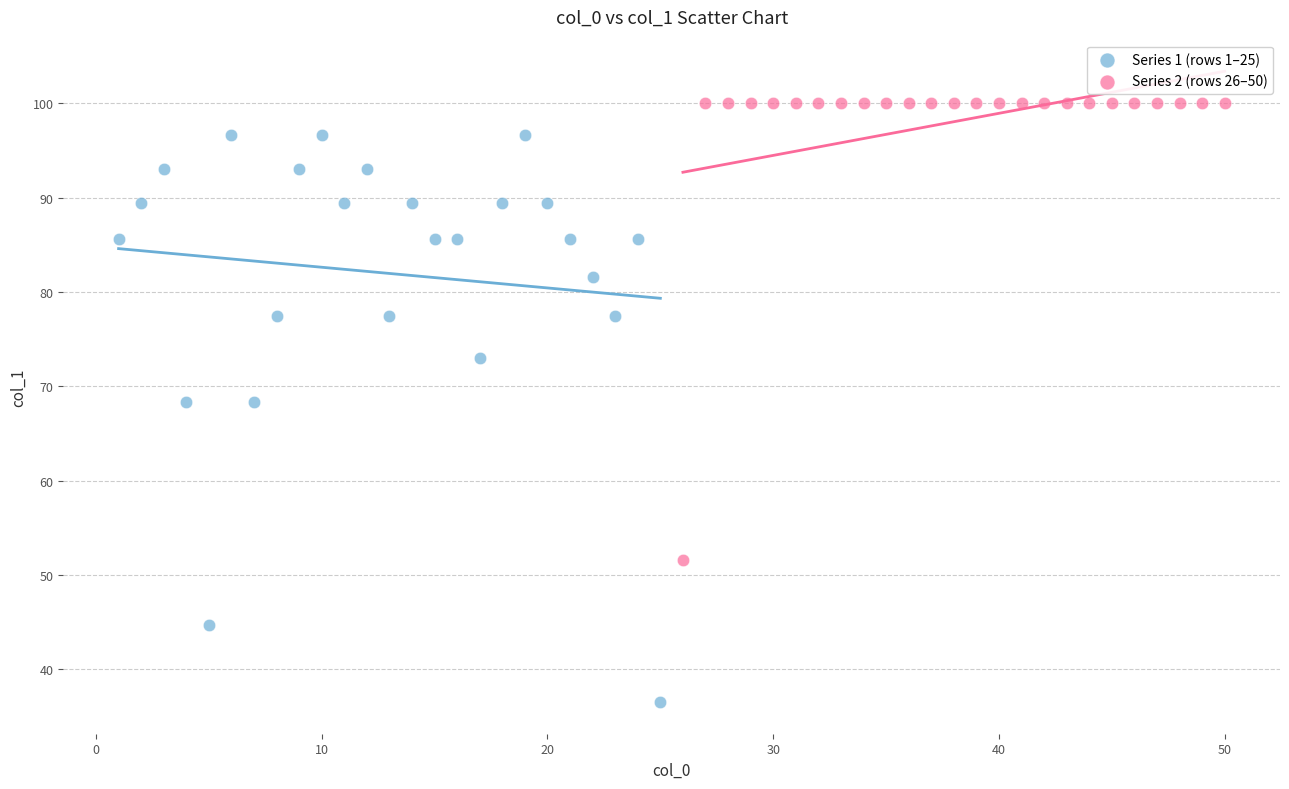

Which series contains the lowest Y value?

Series 1 (rows 1–25)